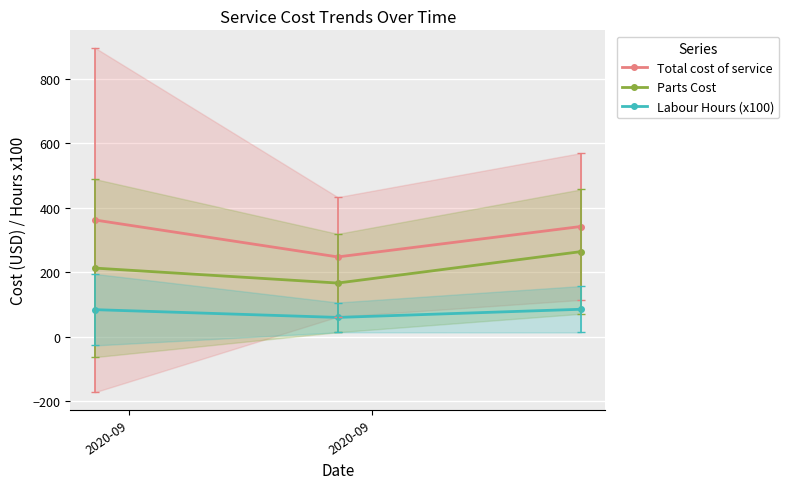

What is the value of the Labour Hours (x100) point at the 3rd from the left?

85.0